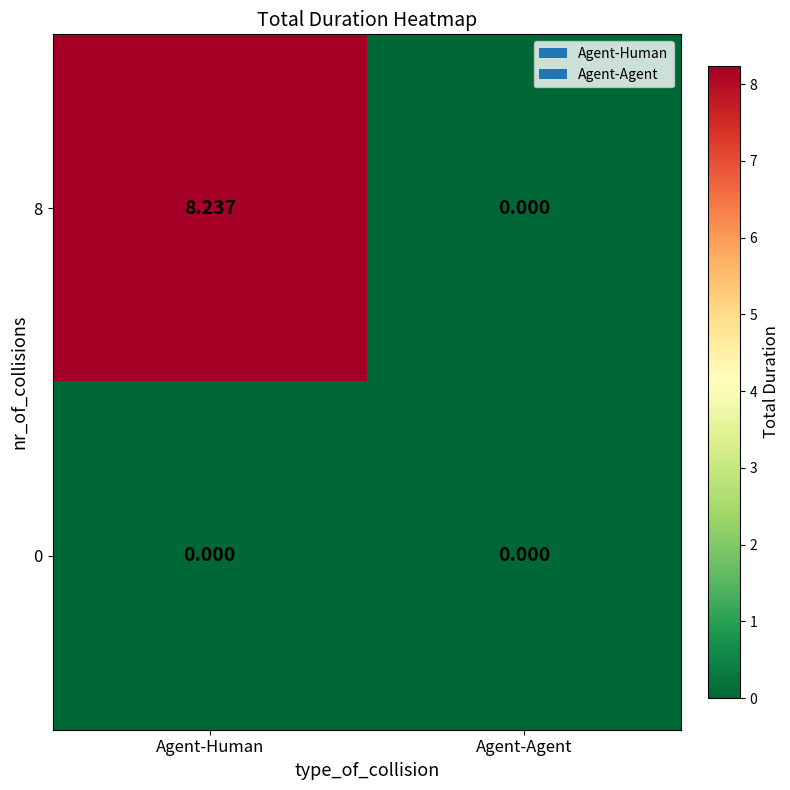

How many distinct data groups are displayed?

2